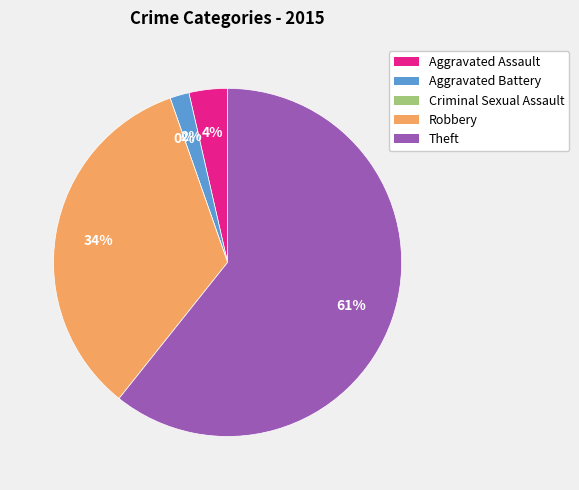

True or false: Aggravated Battery accounts for 2% of the total.

True